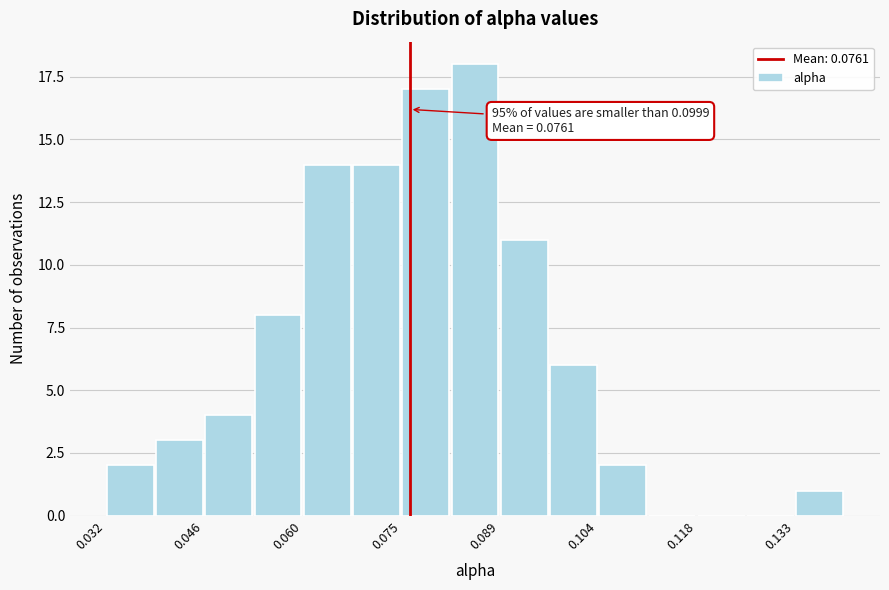

Read against the x-axis, roughly where is the centre of the tallest bar?

0.086